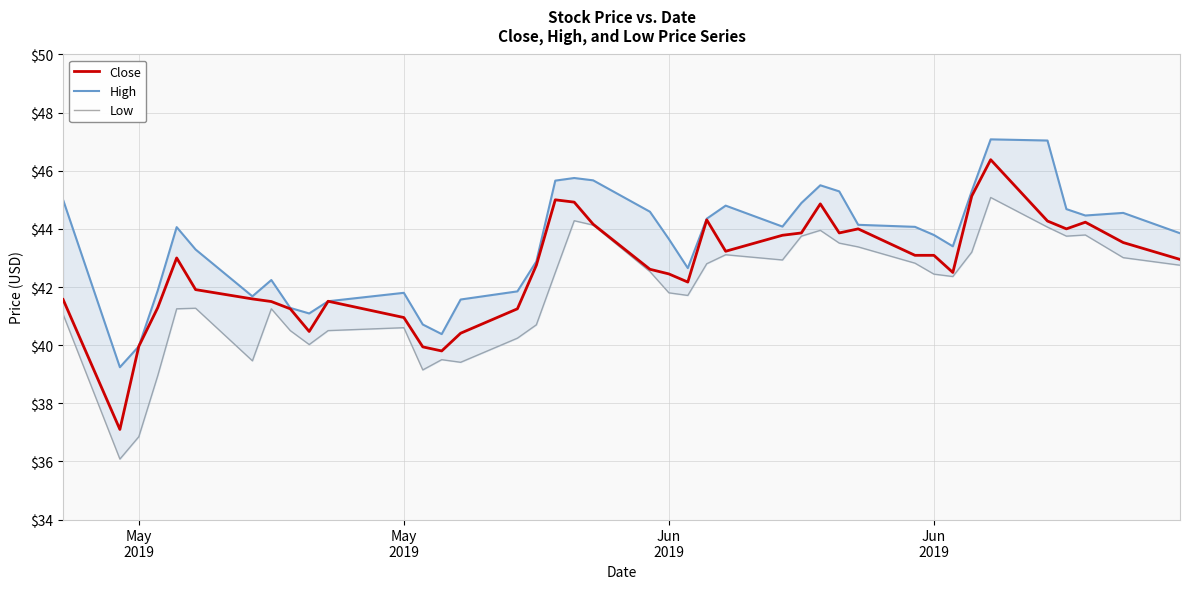

What is the highest value of the Low series?

45.1